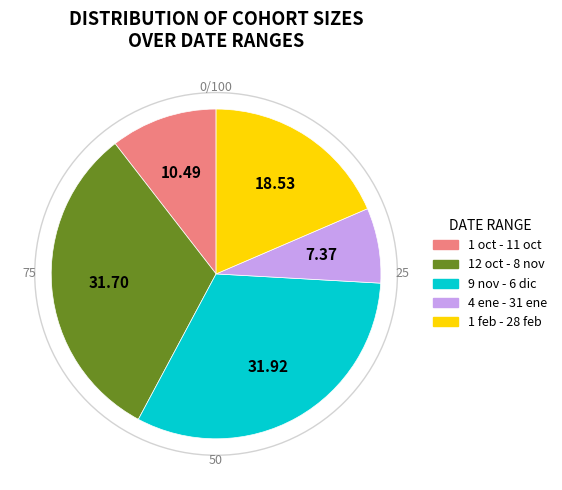

True or false: 1 feb - 28 feb accounts for 19% of the total.

True